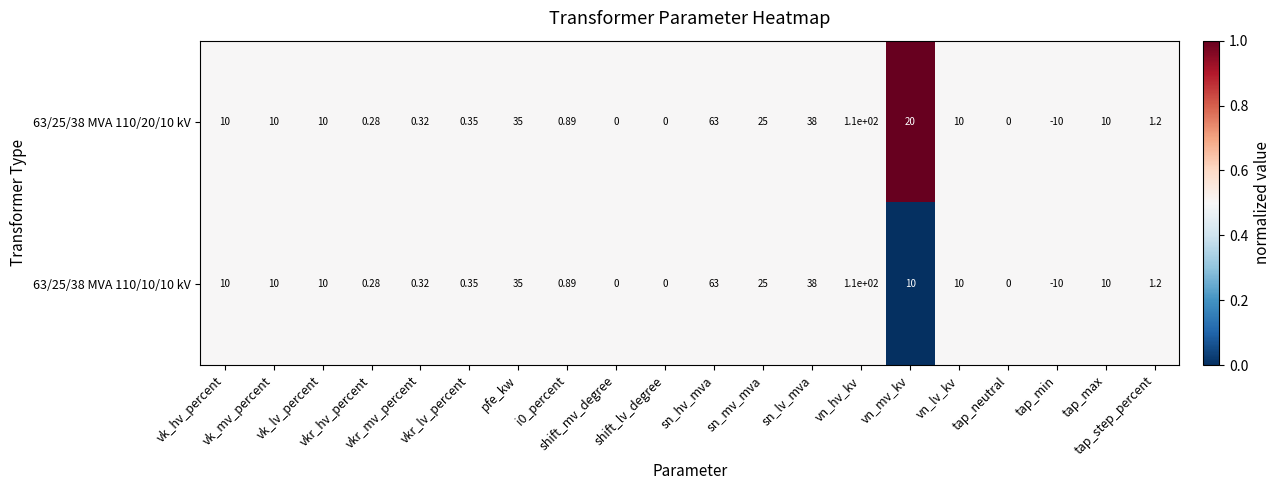

How many data points does each series have?

20